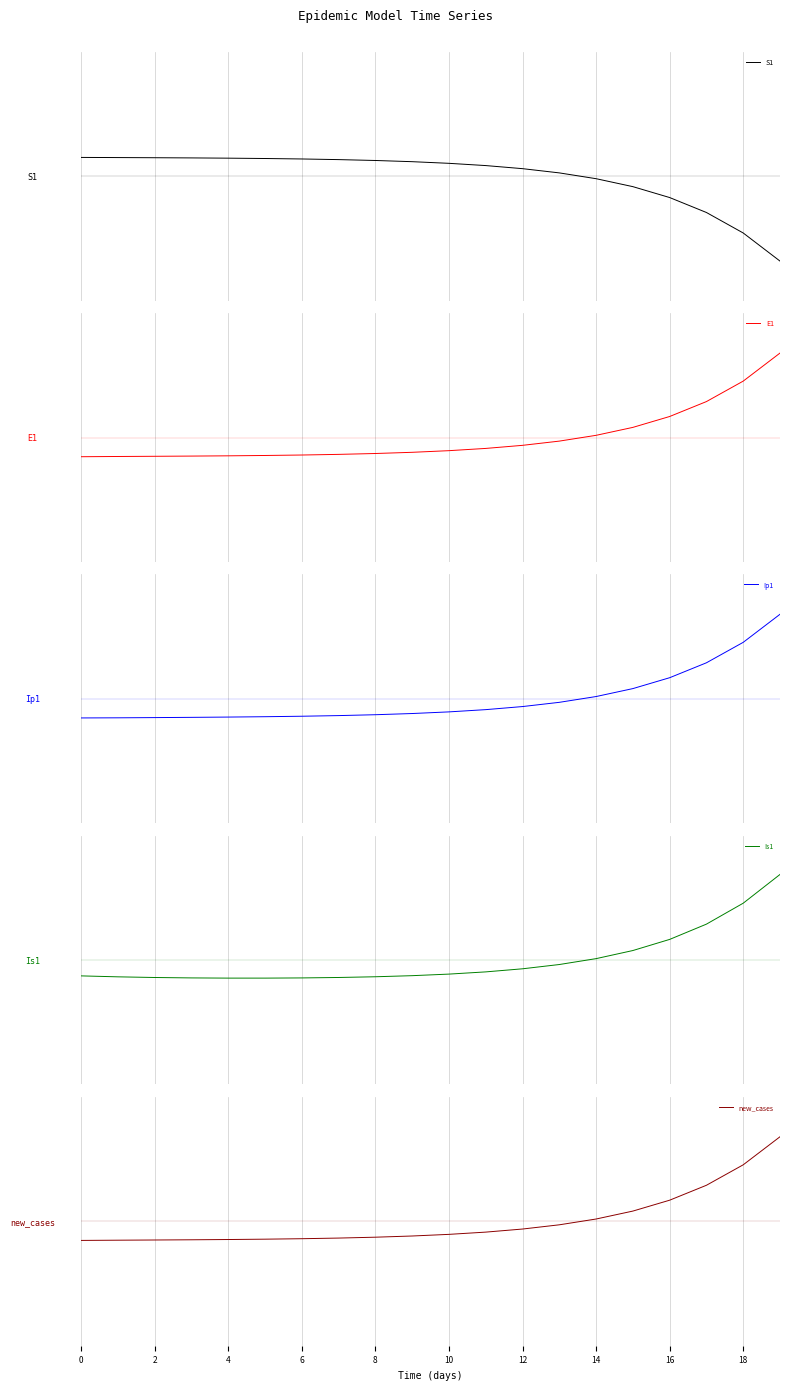

Which category has the highest value in the Ip1 series?

19